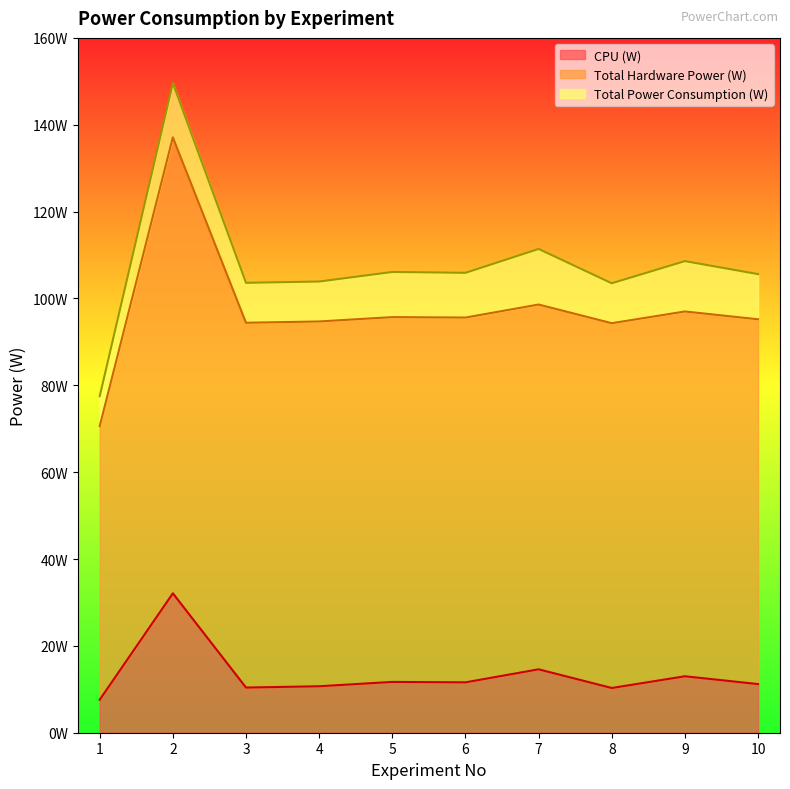

Between 3 and 9, which series saw the biggest shift?

Total Power Consumption (W)